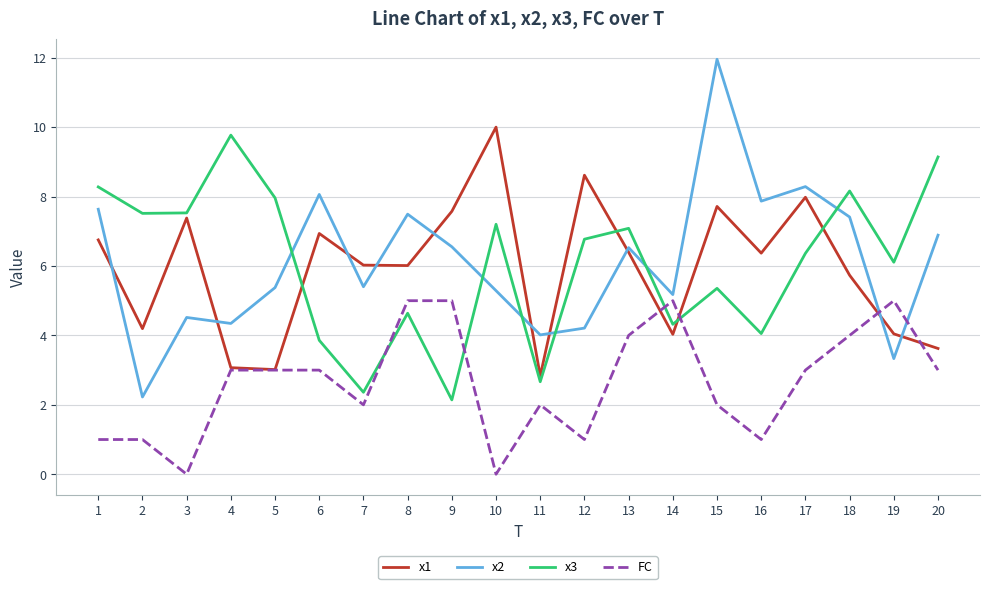

Rank the series at 16 from lowest to highest value.

FC, x3, x1, x2